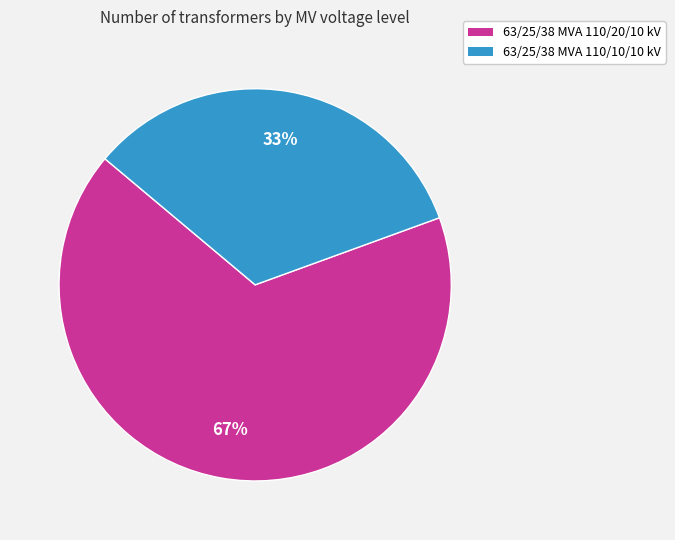

What is the majority slice?

63/25/38 MVA 110/20/10 kV